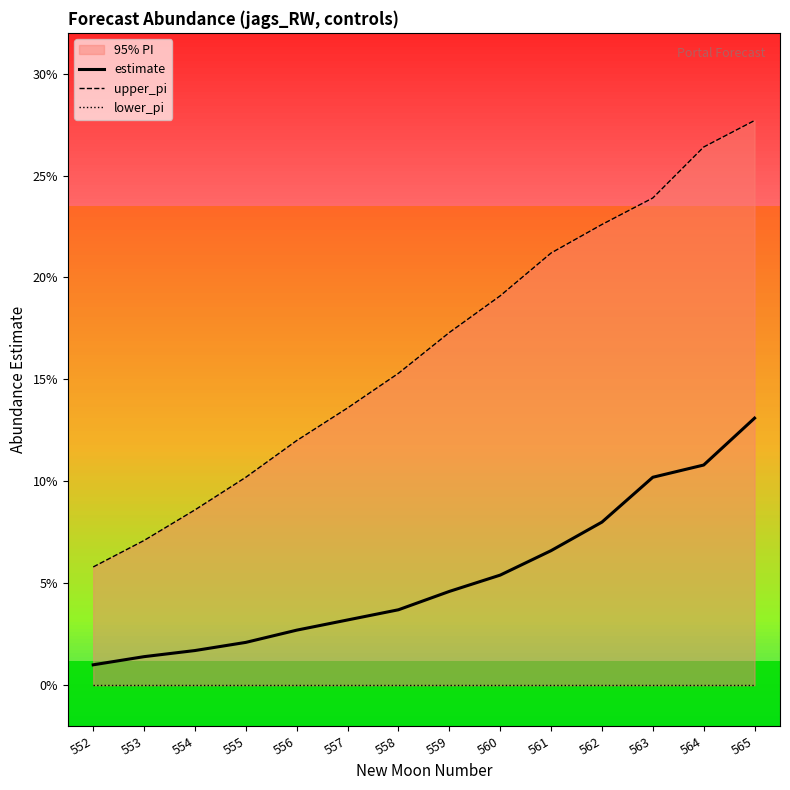

The estimate series shows 0.0 at 561. True or false?

False